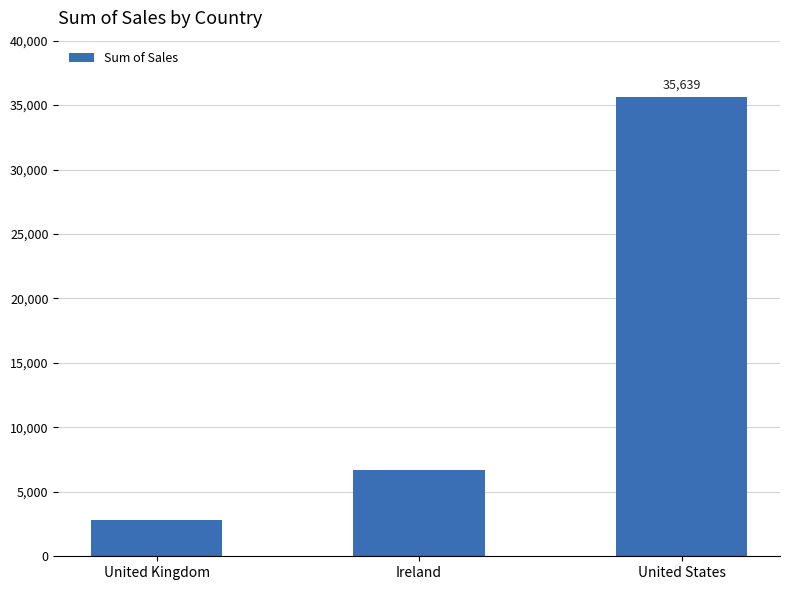

What is the smallest value displayed?

2798.5